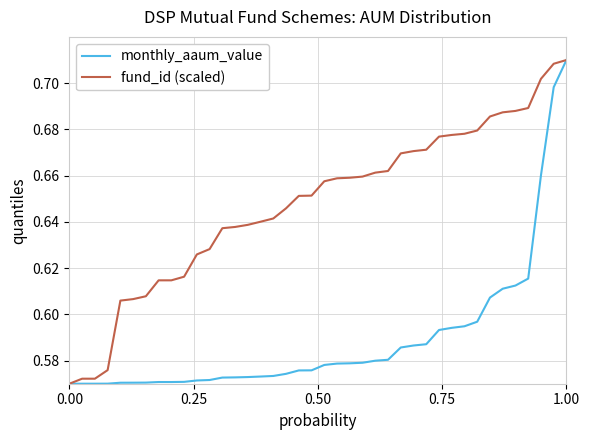

Which series has the largest total across all categories?

fund_id (scaled)